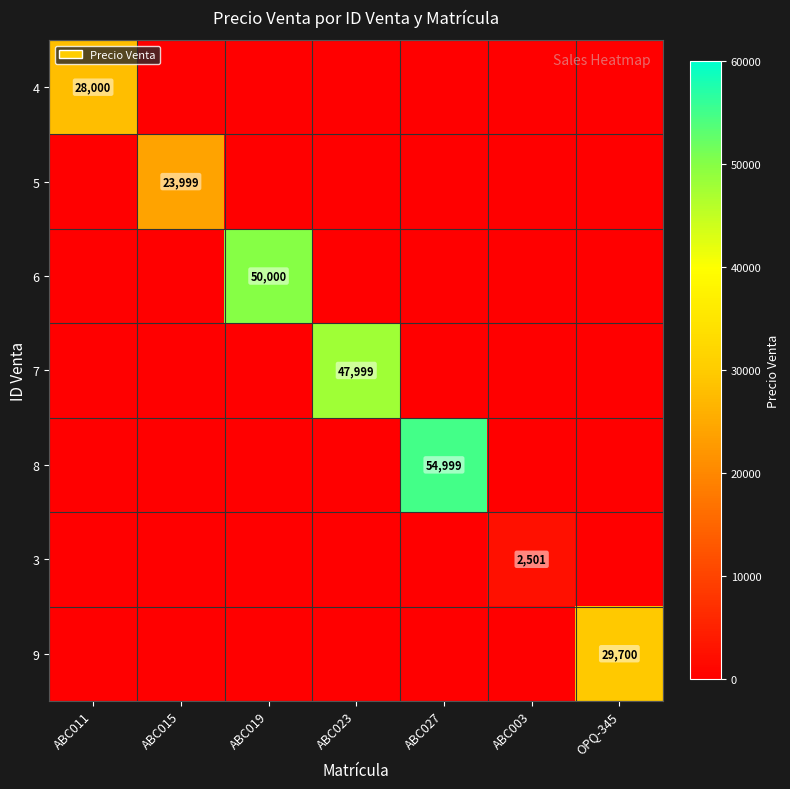

The 3 series shows 2501 at ABC003. True or false?

True